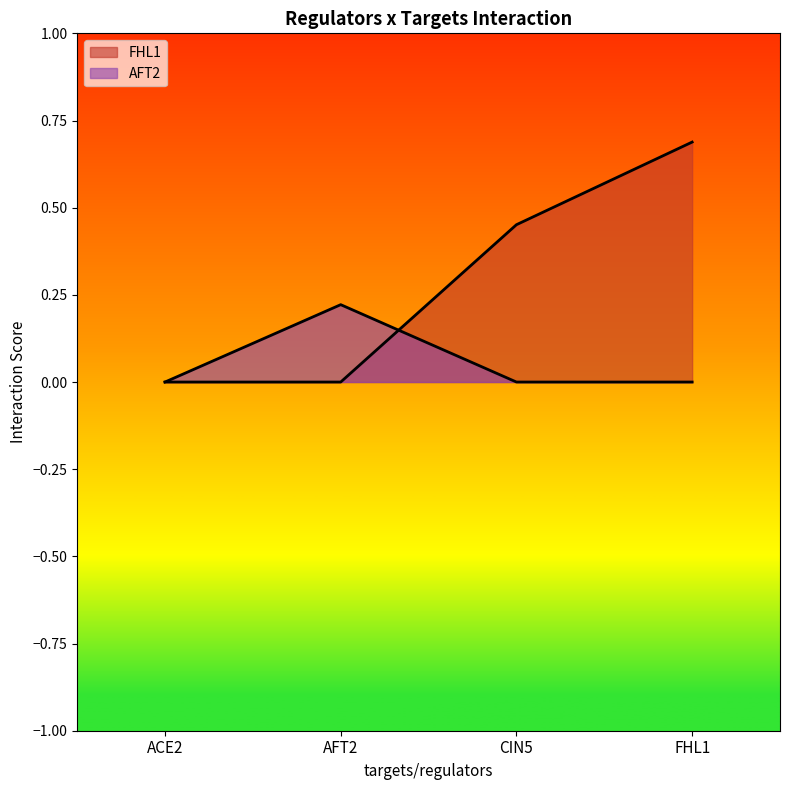

What is the label of the 1st point from the right?

FHL1